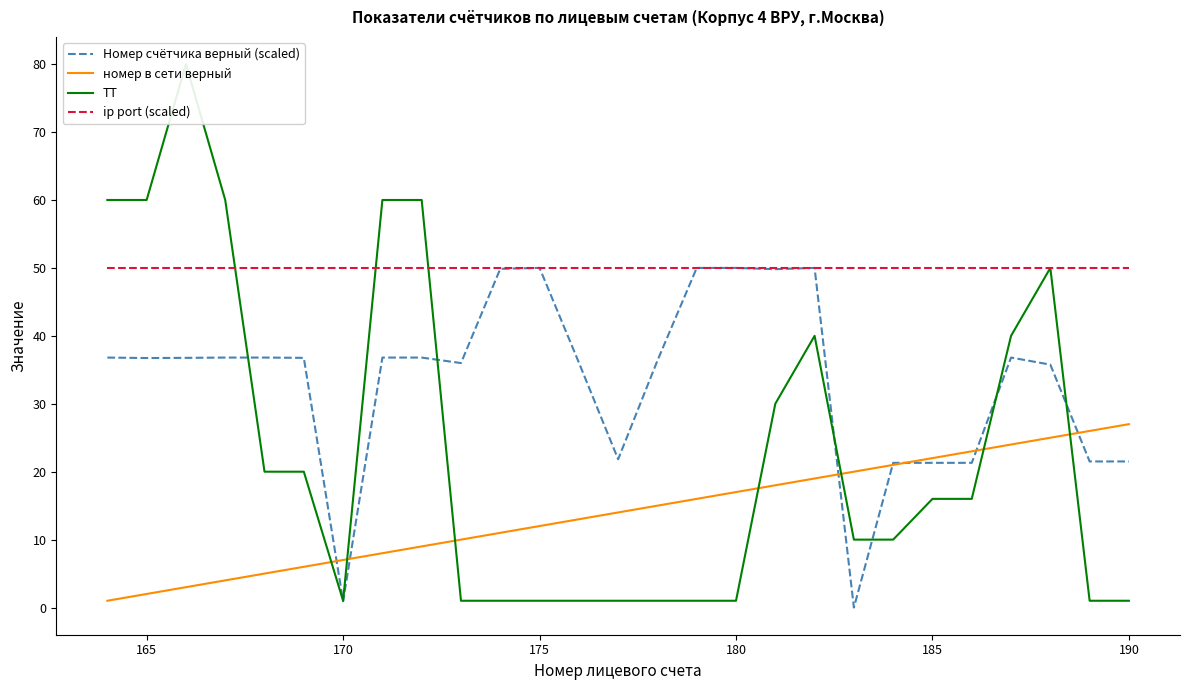

What is the highest value of the Номер счётчика верный (scaled) series?

50.0